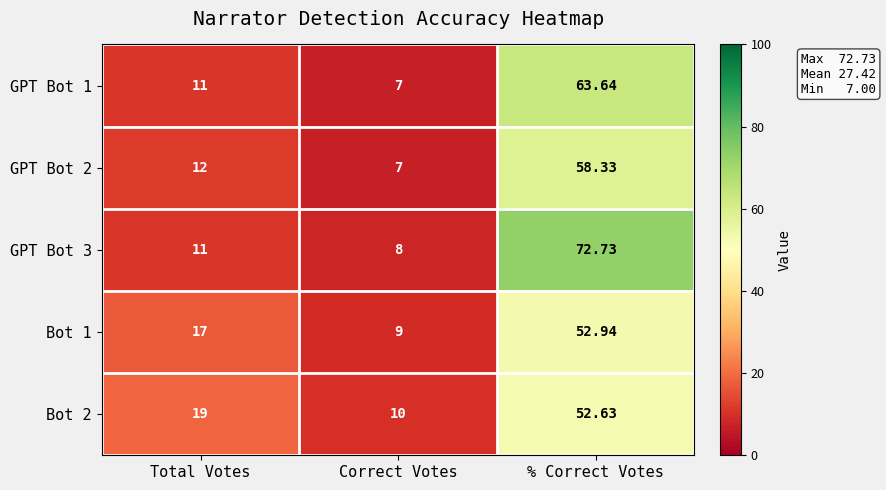

List the labels in order of GPT Bot 1 value, smallest first.

Correct Votes, Total Votes, % Correct Votes